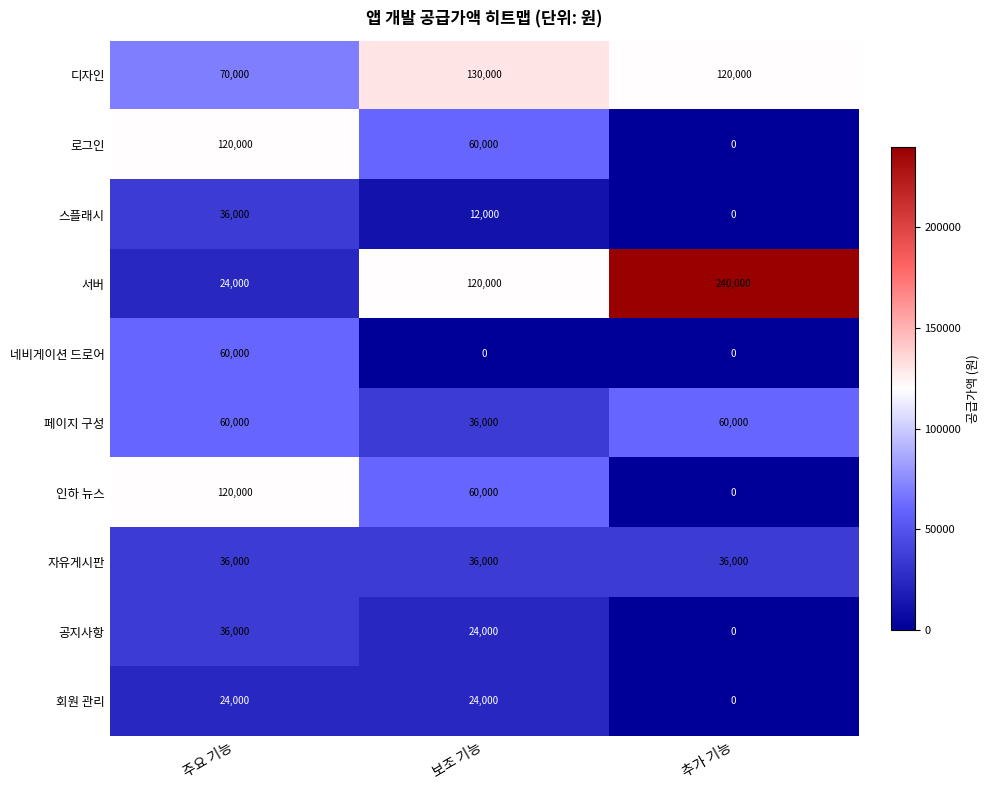

What is the sum of the 스플래시 values at 보조 기능 and 추가 기능?

12000